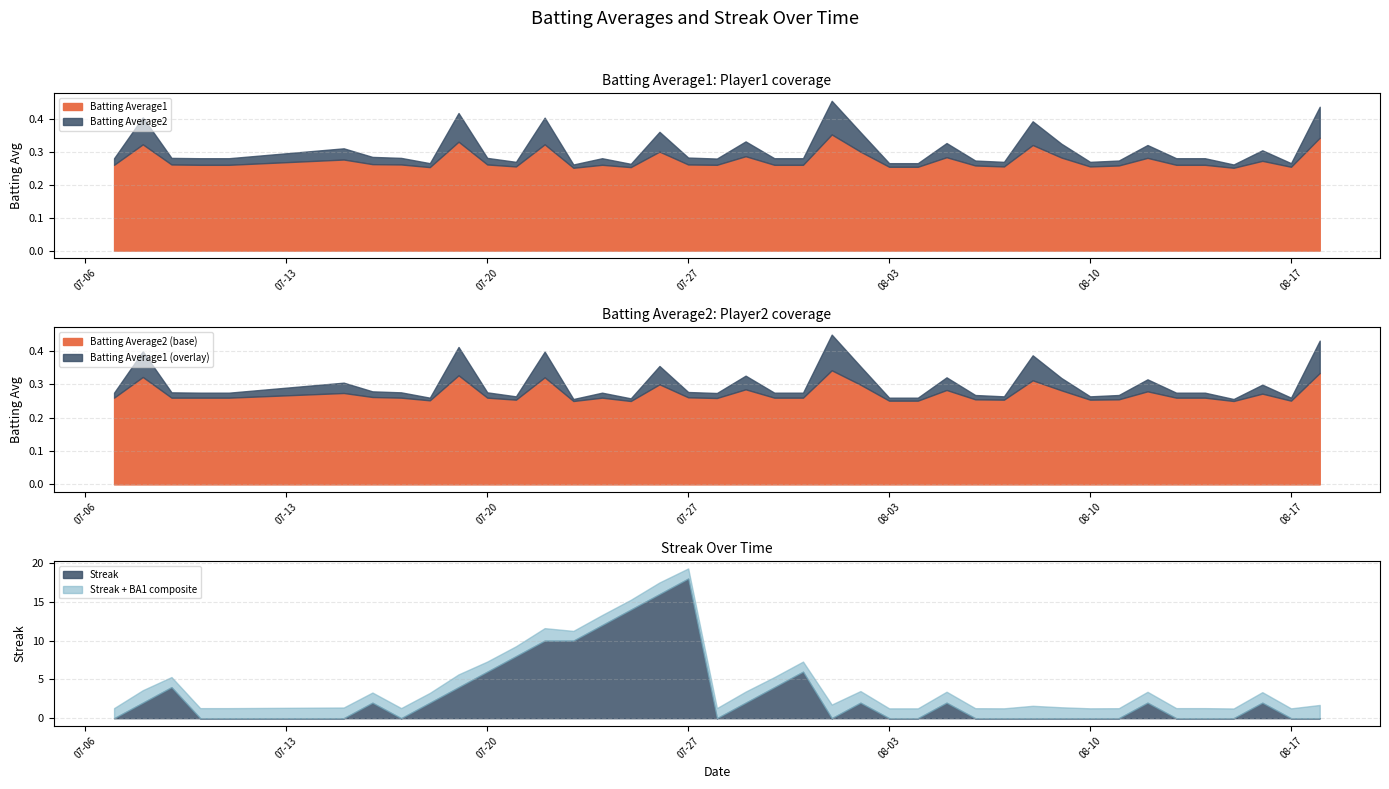

How many times do Batting Average2 and Streak cross each other?

16